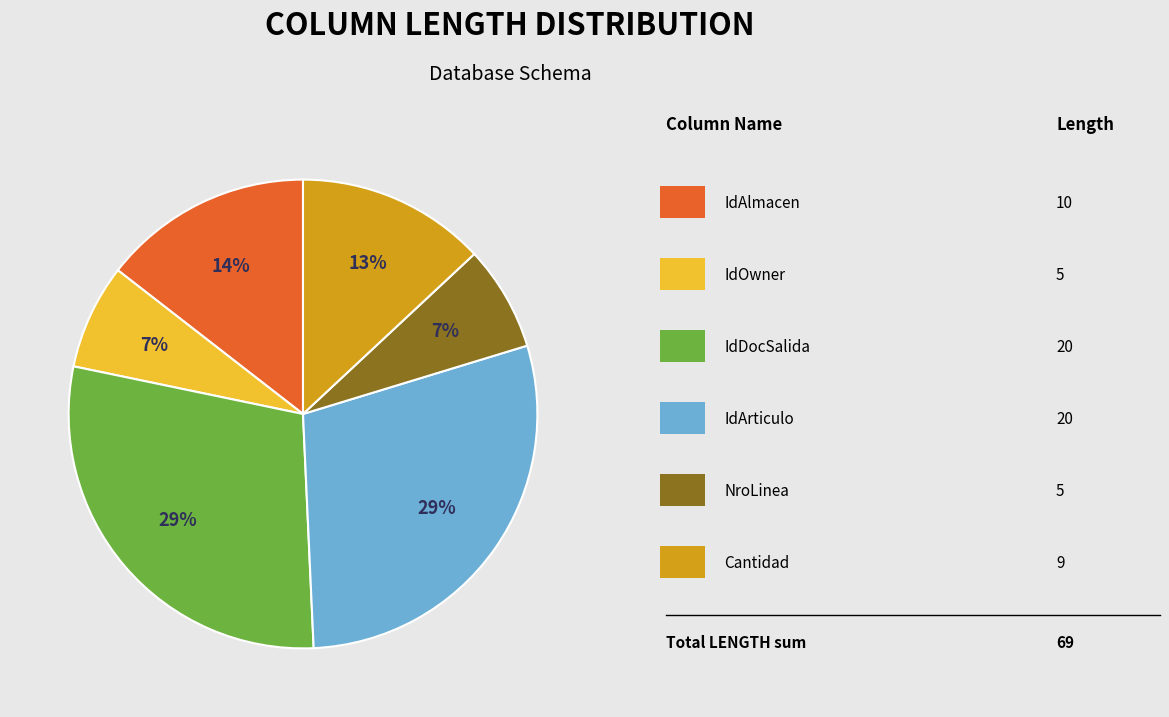

Does any single category account for the majority?

No